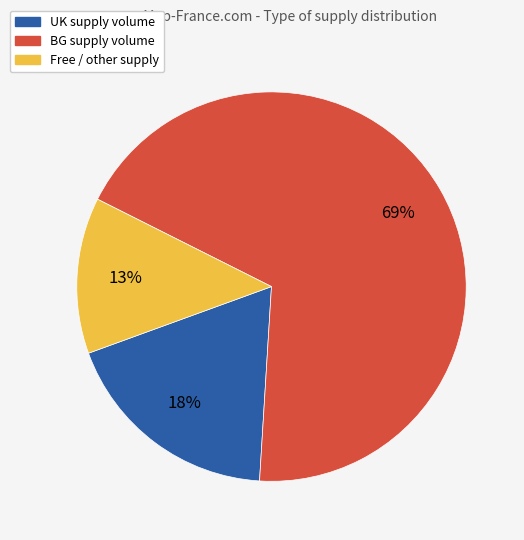

Which slice is the smallest?

Free / other supply